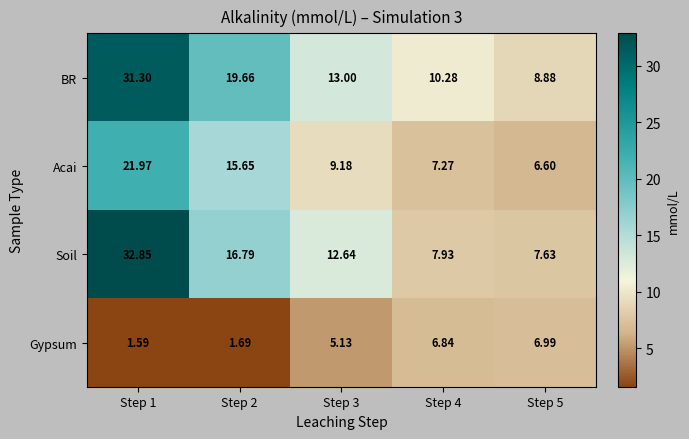

Which series changed the most between Step 3 and Step 4?

Soil